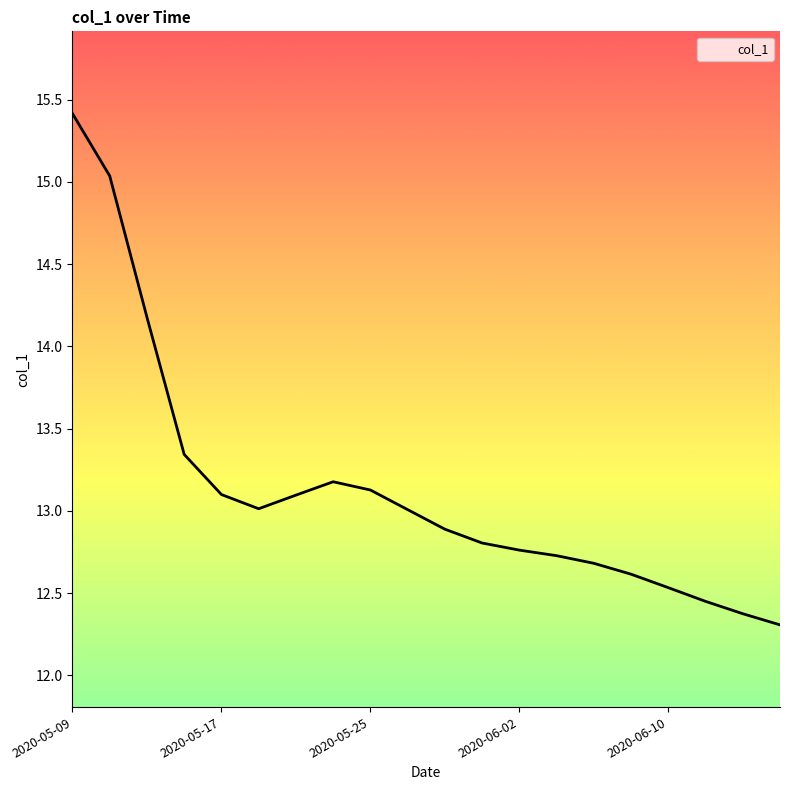

True or false: there are more than 0 points higher than both neighbors.

True